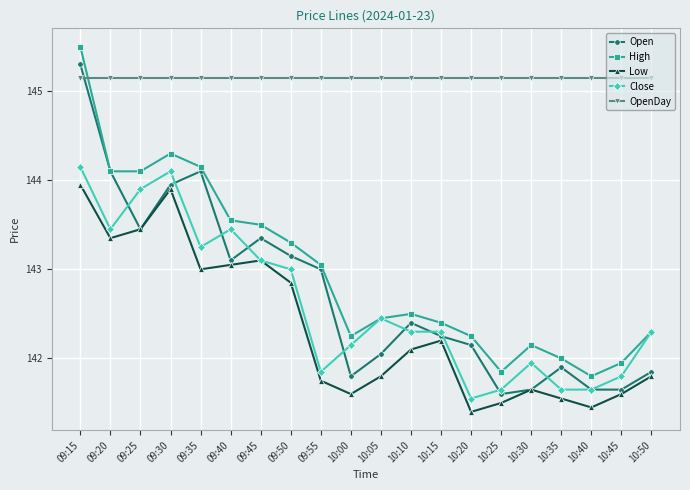

At how many categories does at least one series exceed 144?

20